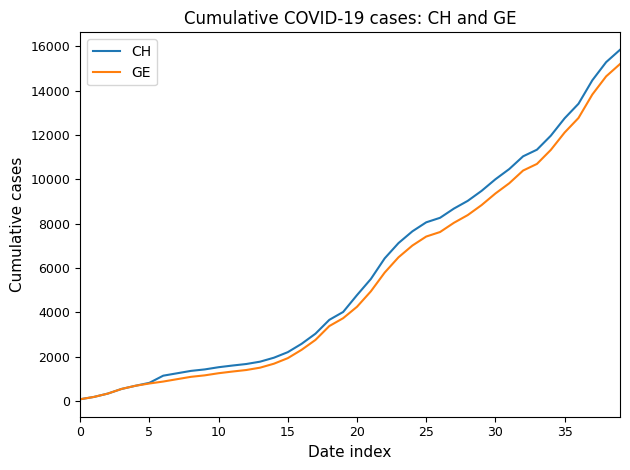

What is the highest value of the CH series?

15850